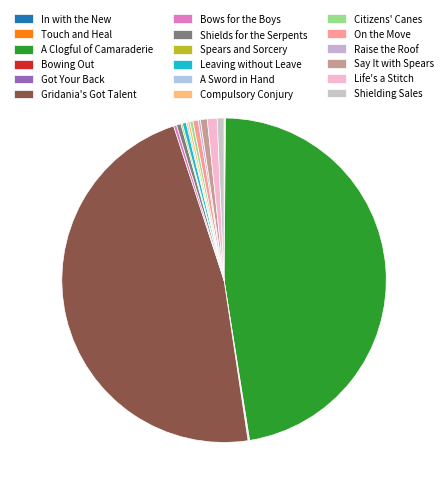

The A Clogful of Camaraderie slice represents 57% of the pie. True or false?

False